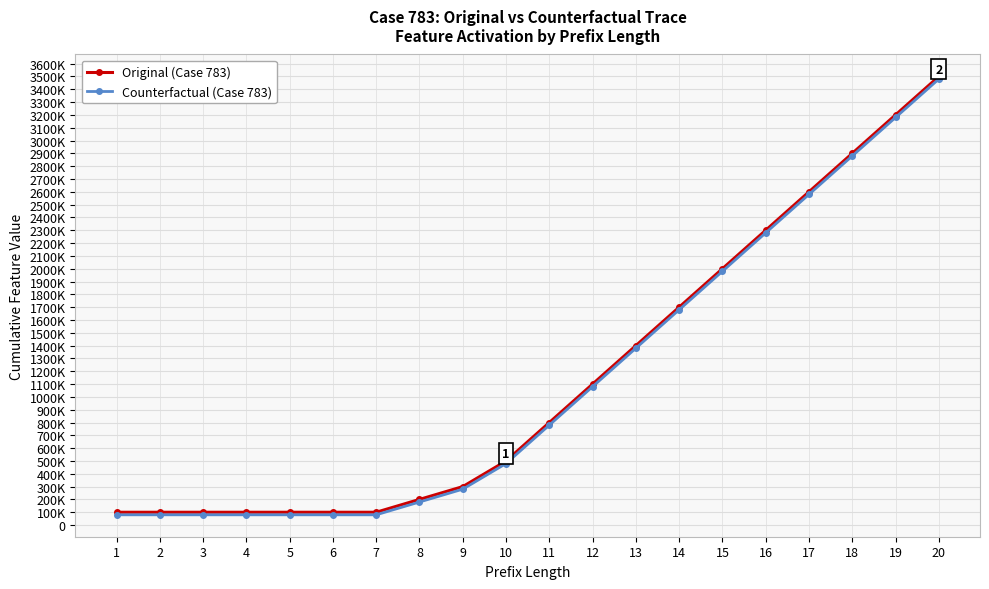

Is this an area chart (filled region under the line)?

No